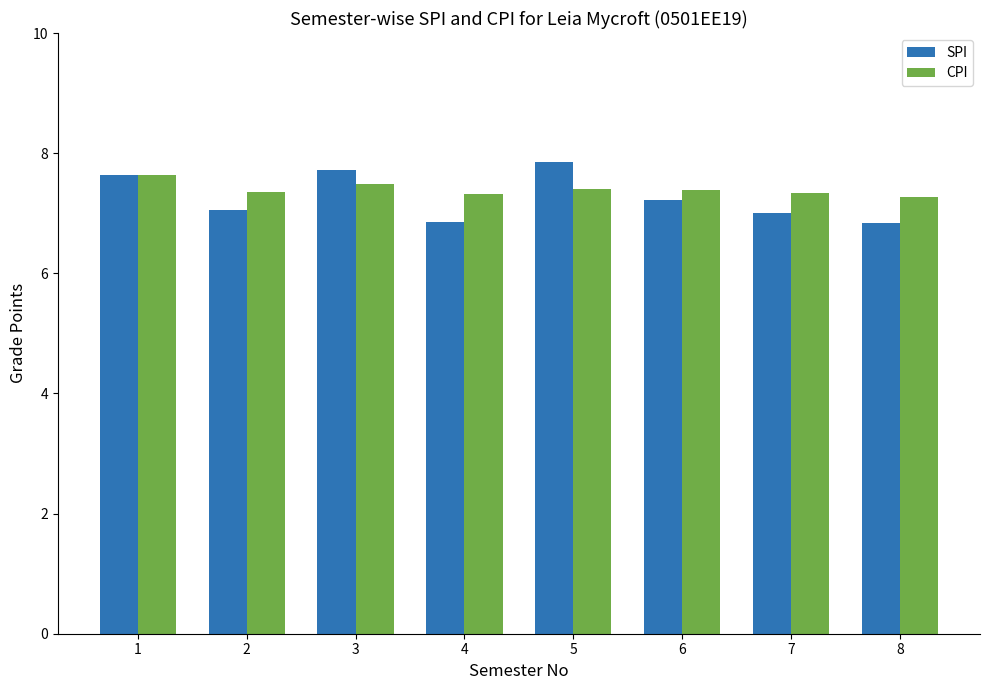

What is the sum of the SPI values at 3 and 2?

14.8